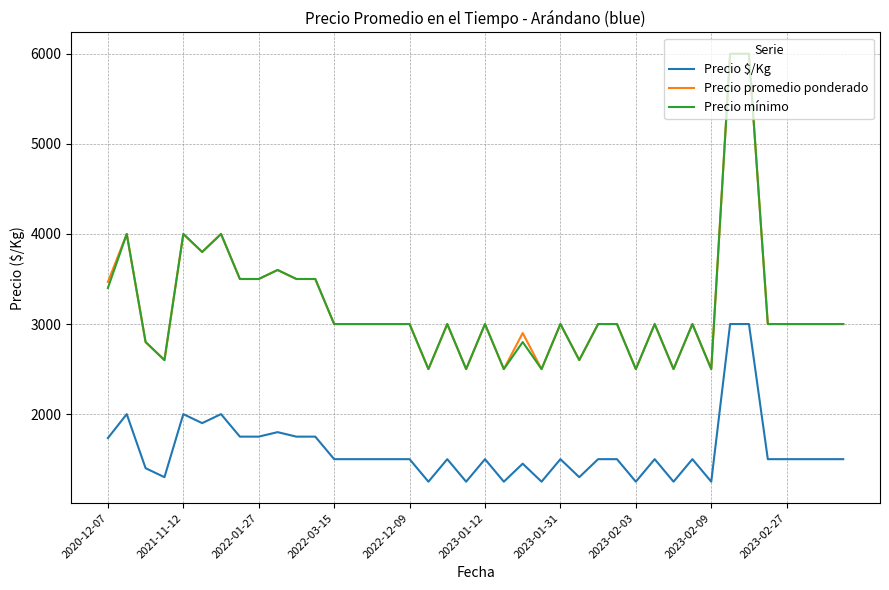

What is the minimum value shown in the chart?

1250